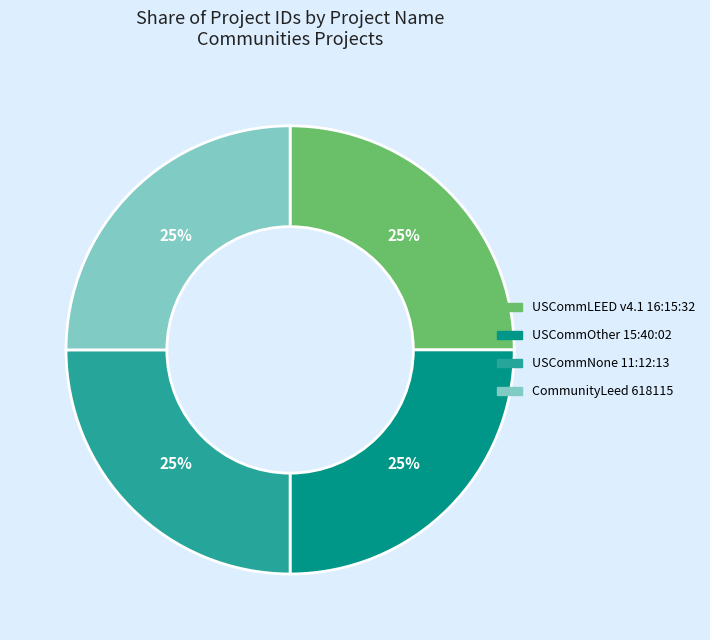

The USCommLEED v4.1 16:15:32 slice represents 11% of the pie. True or false?

False